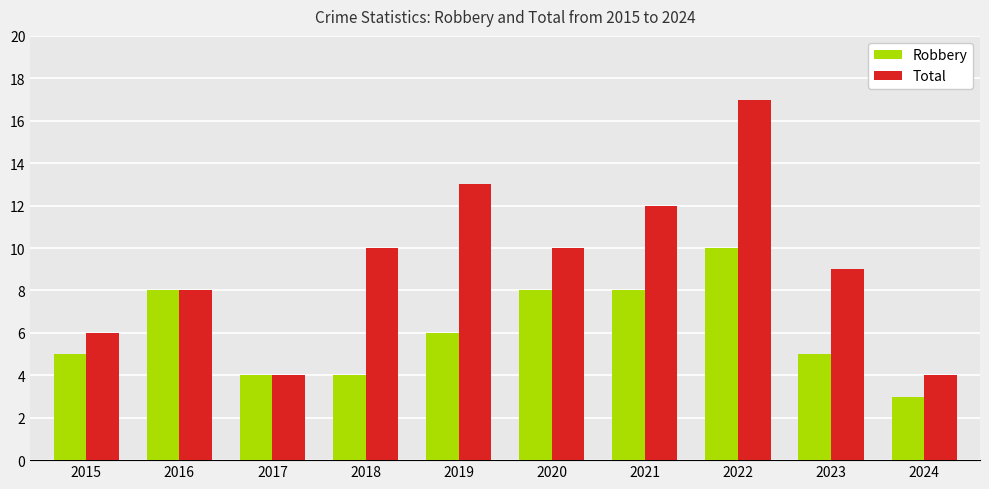

Reading right to left, transcribe all the data shown in this chart.

Robbery: 2024=3	2023=5	2022=10	2021=8	2020=8	2019=6	2018=4	2017=4	2016=8	2015=5
Total: 2024=4	2023=9	2022=17	2021=12	2020=10	2019=13	2018=10	2017=4	2016=8	2015=6